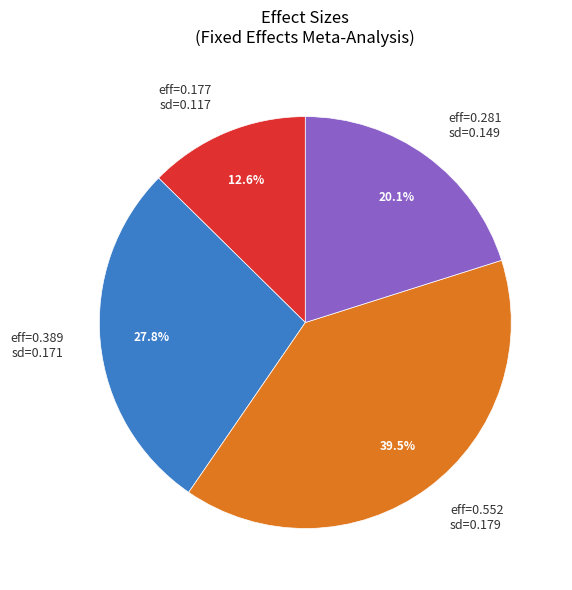

Which category has the biggest portion of the pie?

eff=0.552 sd=0.179